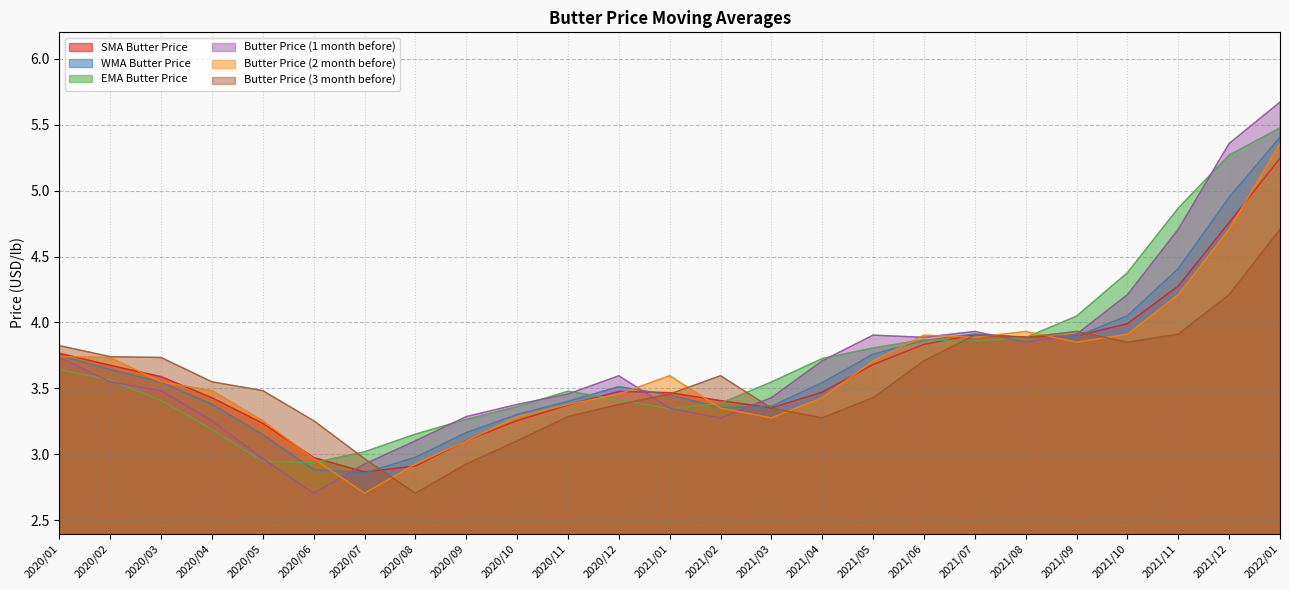

Does the chart display data point markers on the line(s)?

No